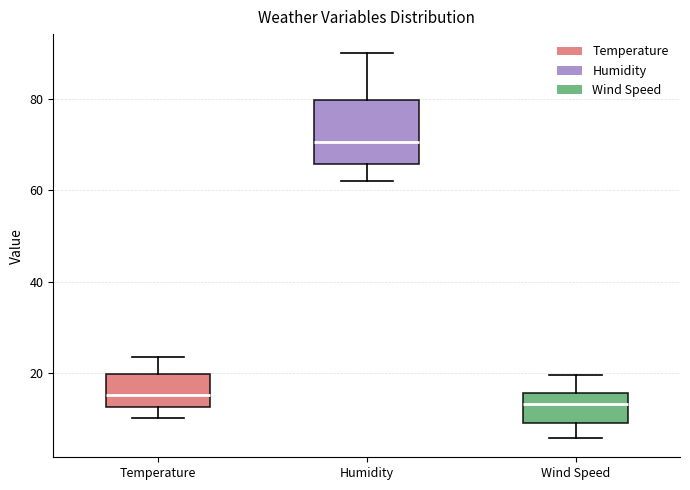

Where does the upper whisker of the box for Temperature end on the y-axis? The values are not printed on the chart, so give them approximately, as read against the axis.

24